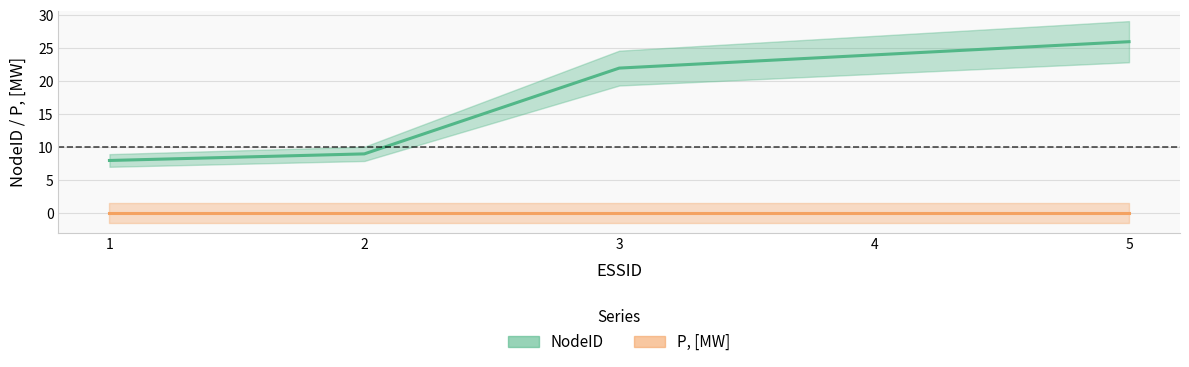

At which label does the data first exceed 22?

4